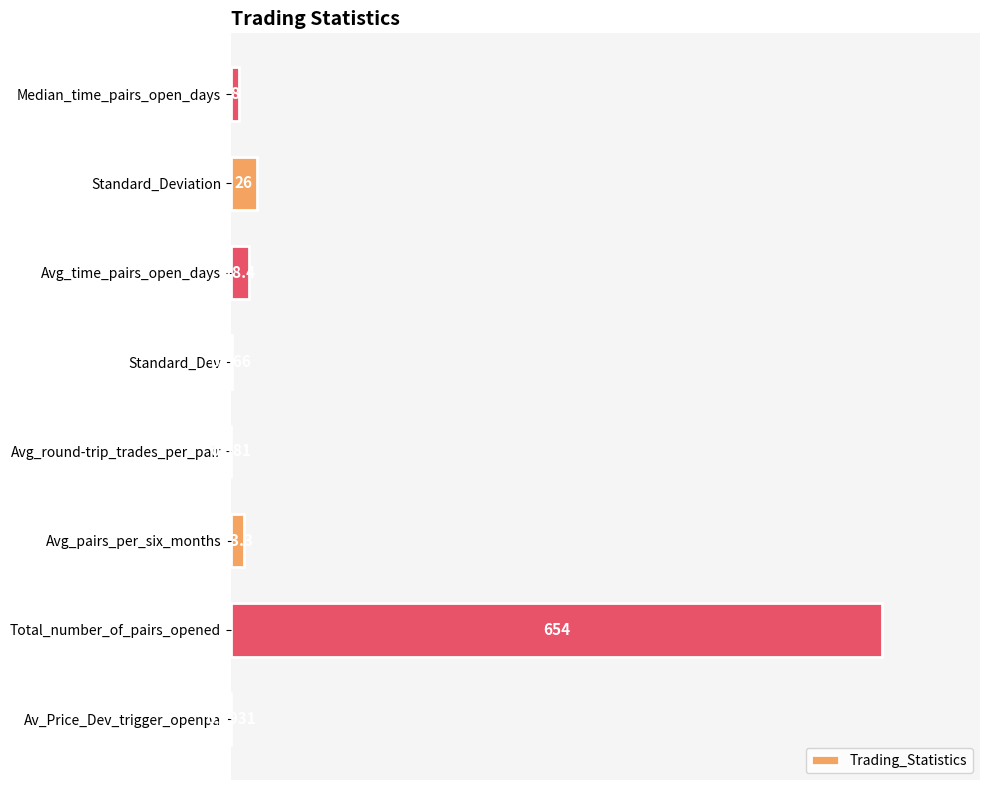

Are the bars horizontal?

Yes